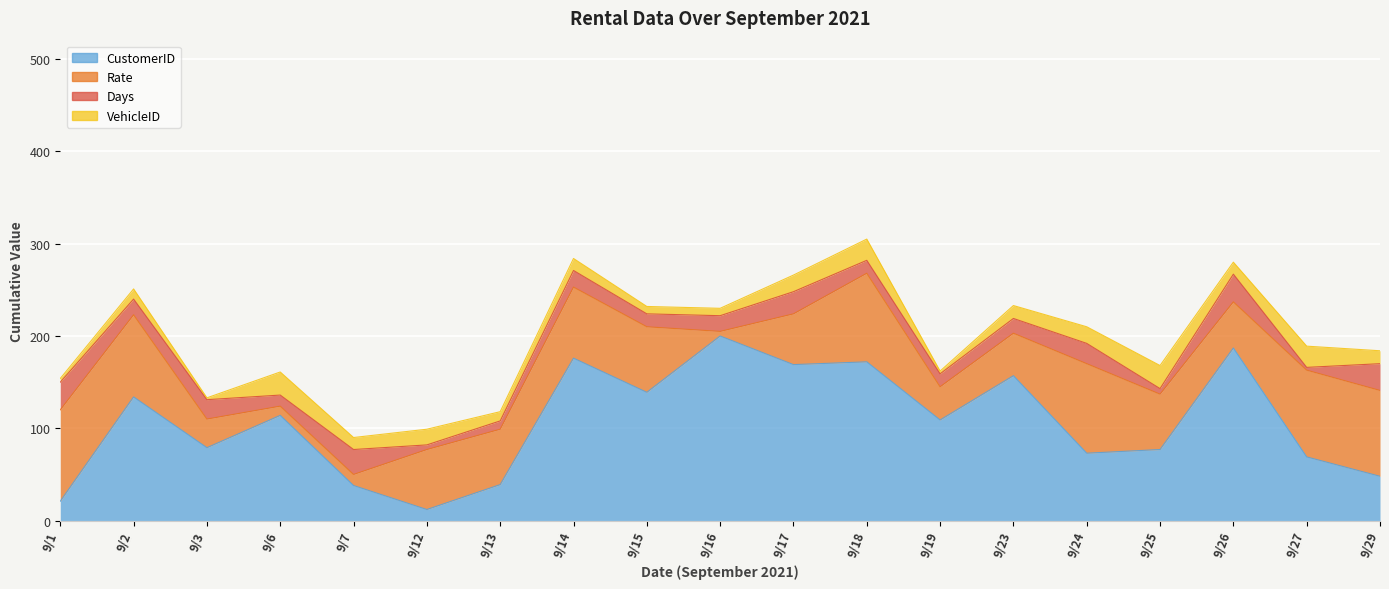

Which label corresponds to the smallest value in the chart?

9/3